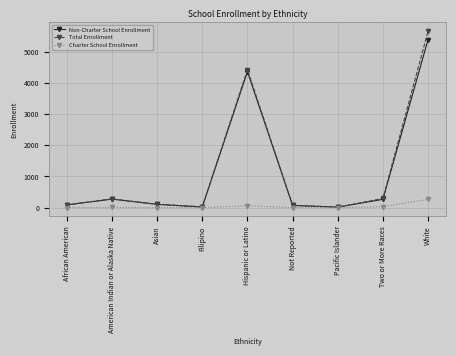

In Non-Charter School Enrollment, how many points are higher than both neighbors (excluding endpoints)?

2